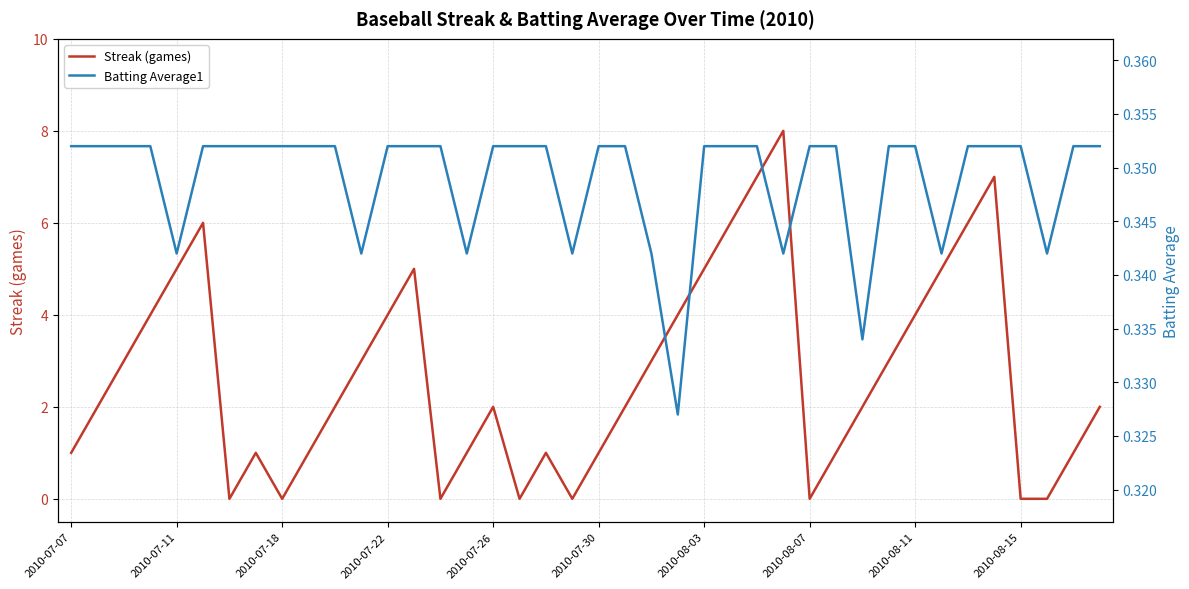

Rank the series by their average value, from lowest to highest.

Batting Average1, Streak (games)